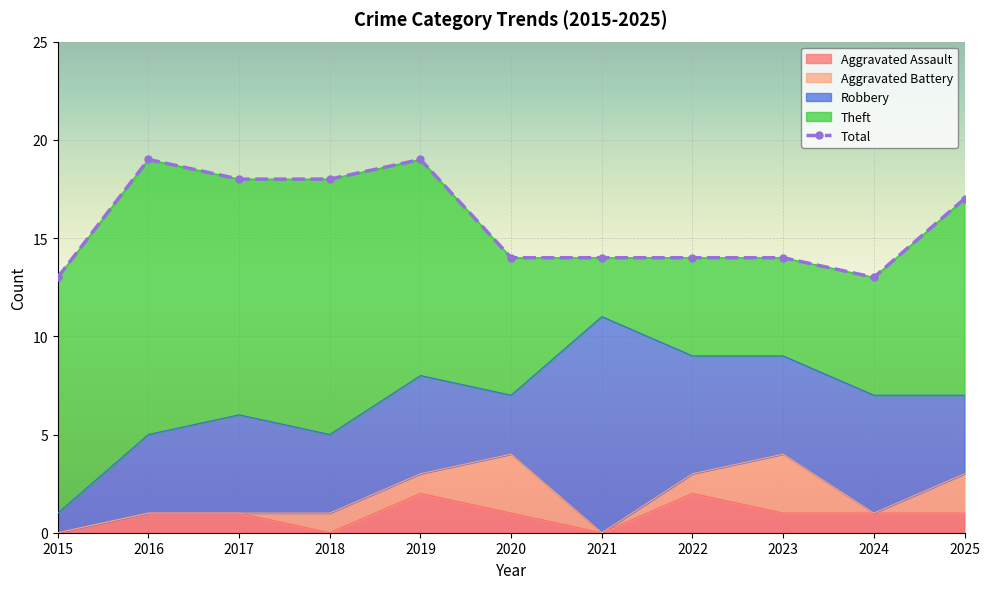

Which category has the lowest value in the Aggravated Assault series?

2015